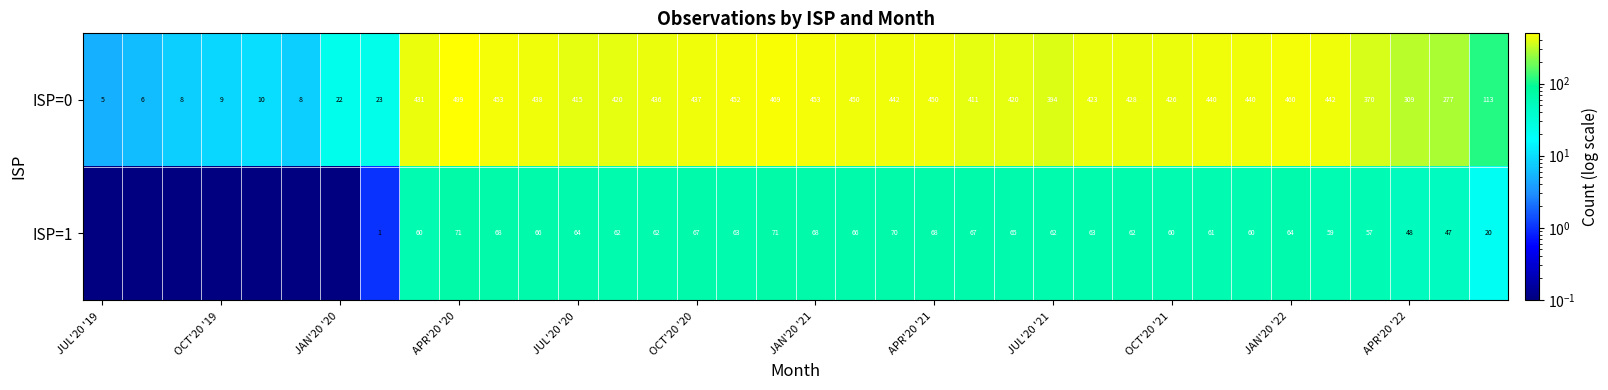

What is the maximum value shown in the chart?

499.0